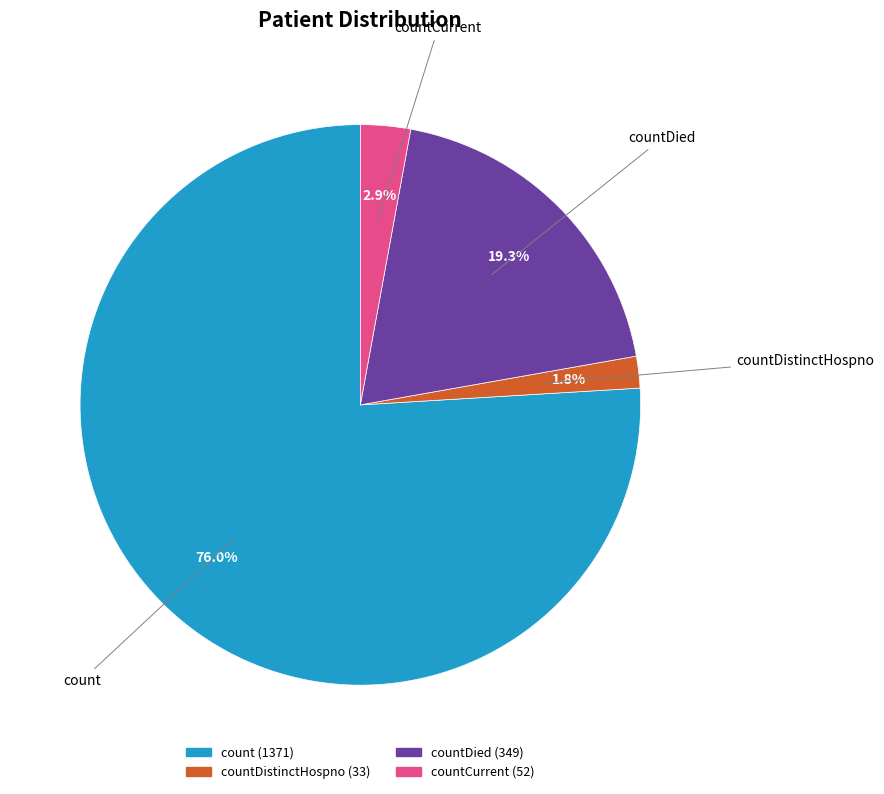

Does any single category account for the majority?

Yes